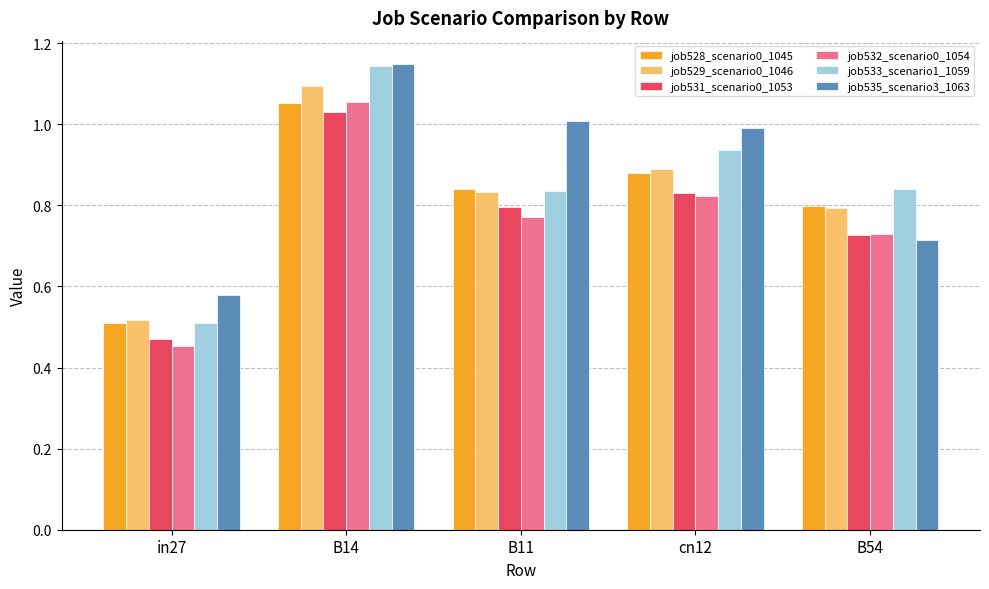

What is the sum of the job532_scenario0_1054 values at in27 and cn12?

1.3